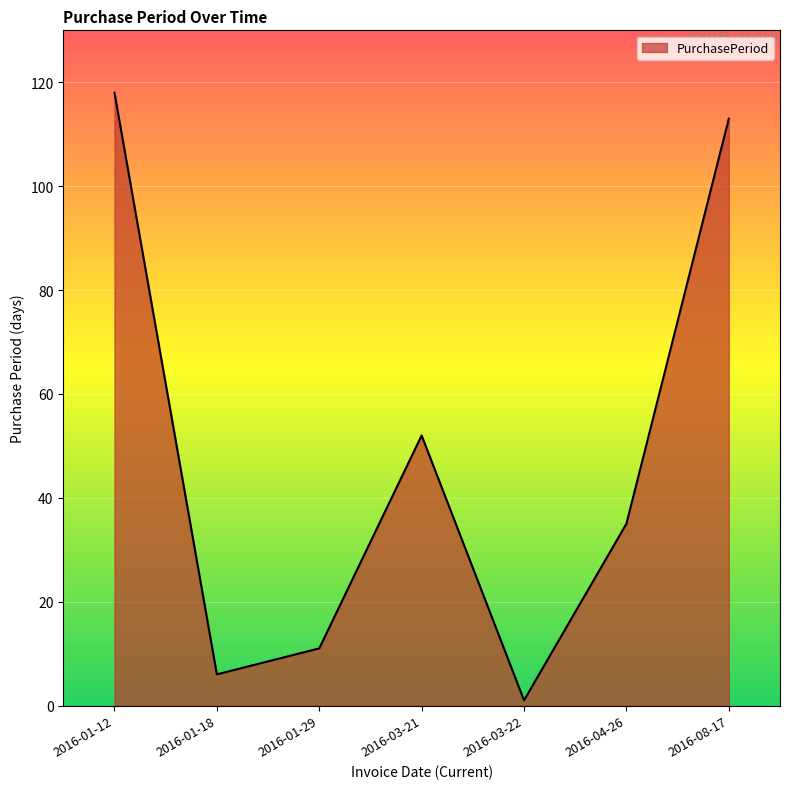

Reading left to right, transcribe all the data shown in this chart.

2016-01-12=118	2016-01-18=6	2016-01-29=11	2016-03-21=52	2016-03-22=1	2016-04-26=35	2016-08-17=113